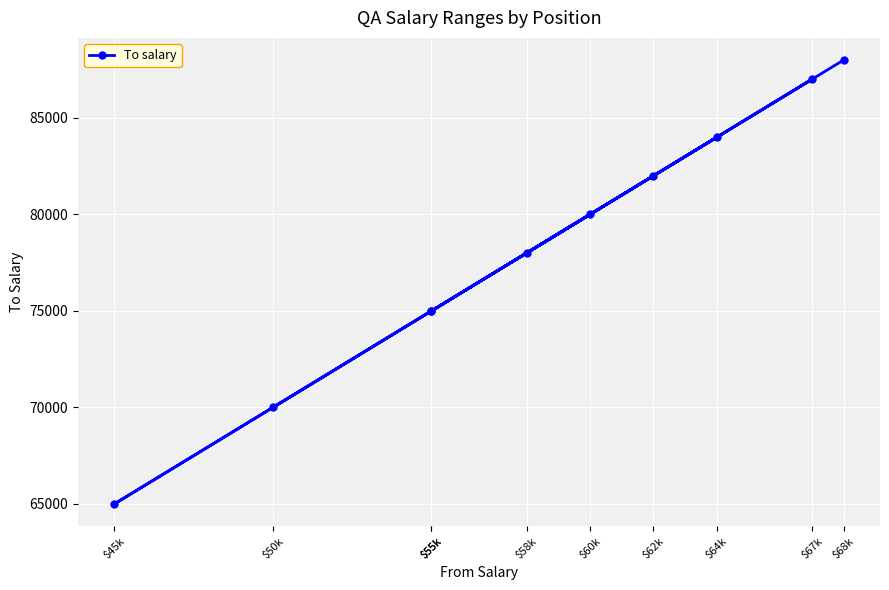

Rank the categories by value from highest to lowest.

$68k, $67k, $64k, $62k, $60k, $58k, $55k, $55k, $50k, $45k